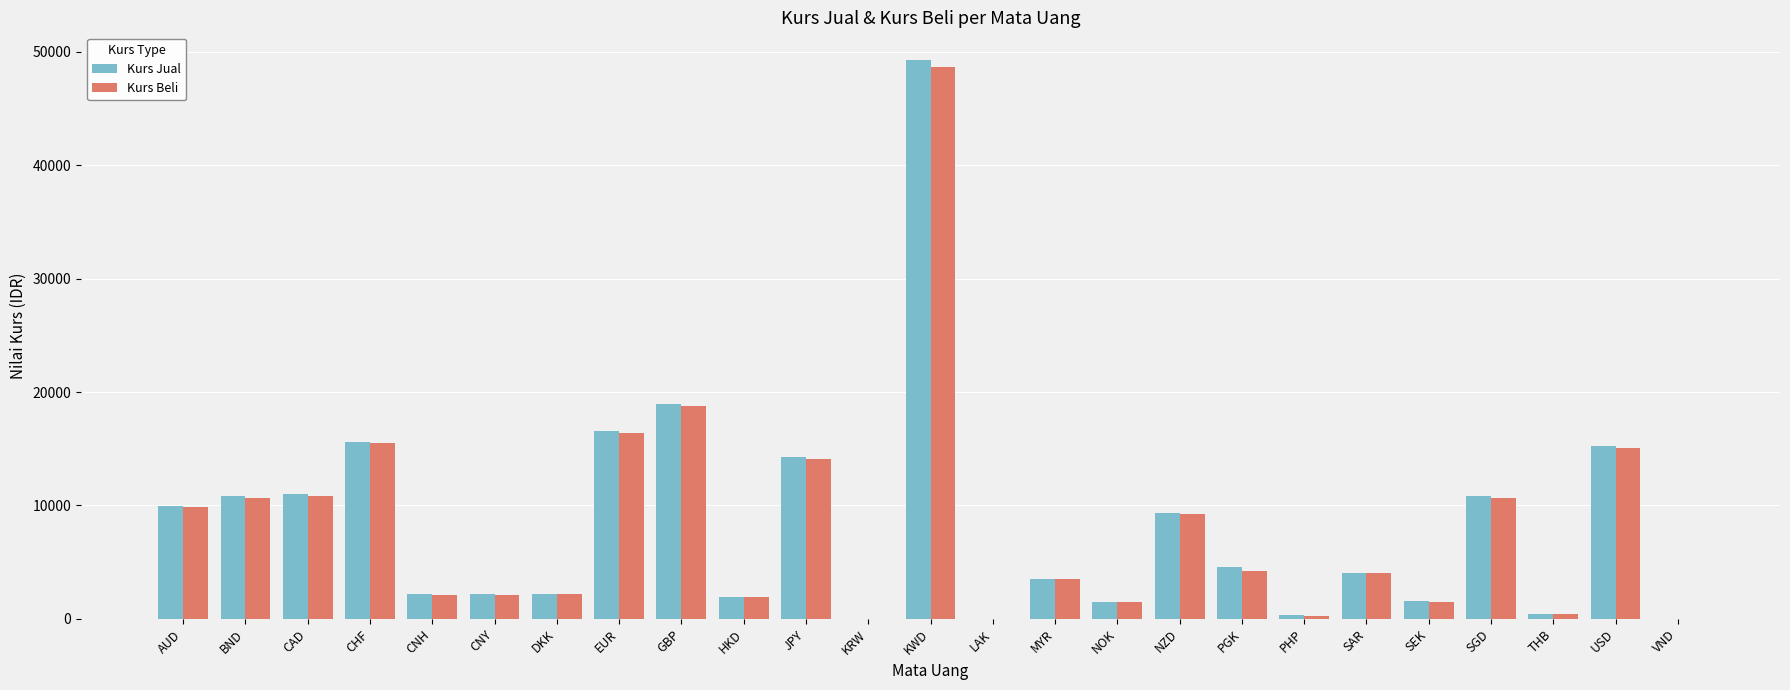

At which label is Kurs Jual closest to 24628?

GBP